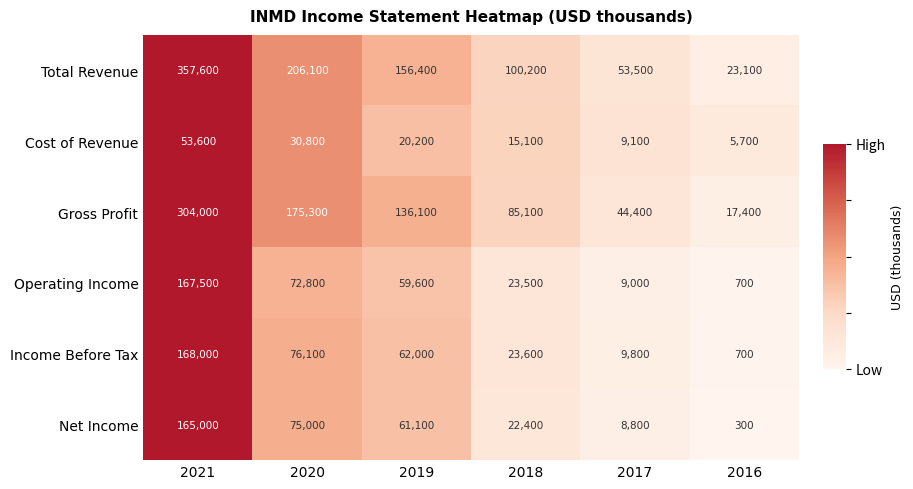

What is the average value of the Total Revenue series?

149483